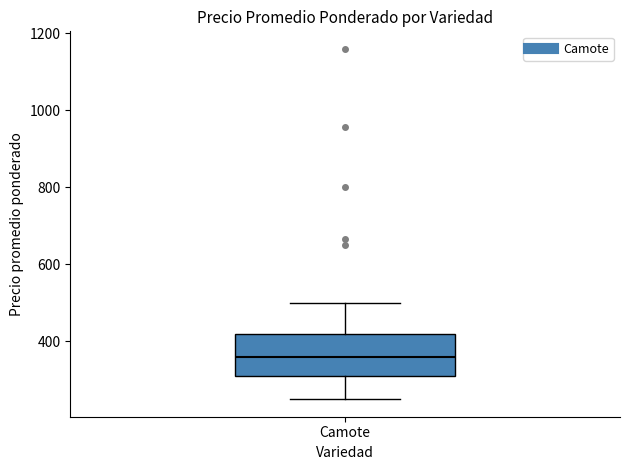

Read this box plot against the y-axis: the position of the median line, the range covered by the box, and the ends of both whiskers. The values are not printed on the chart, so give them approximately, as read against the axis.

median 360, box 320 to 420, whiskers 260 to 500